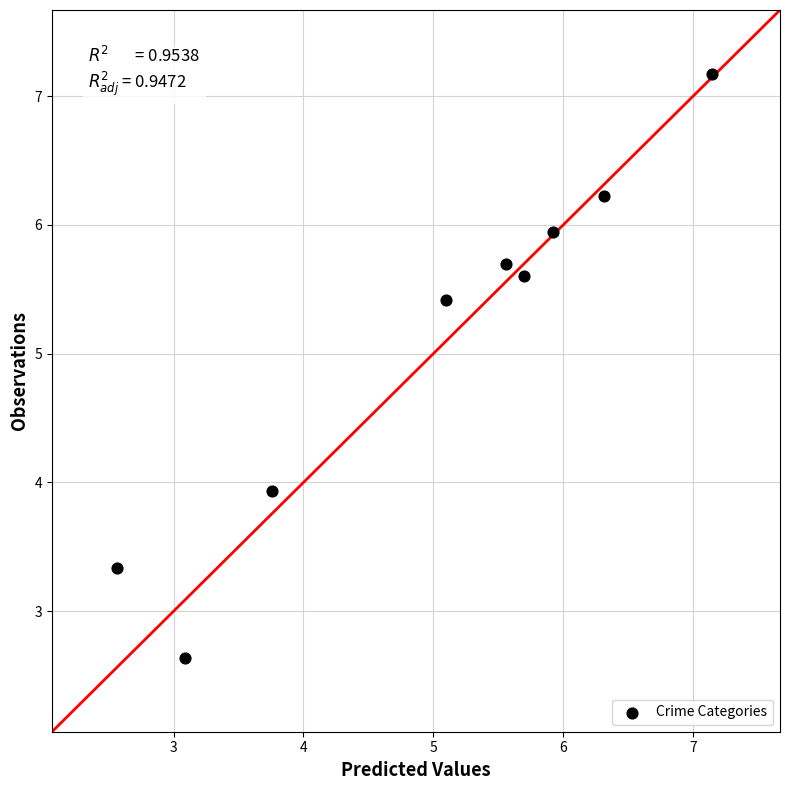

What Y value in the scatter plot is closest to 4?

3.9